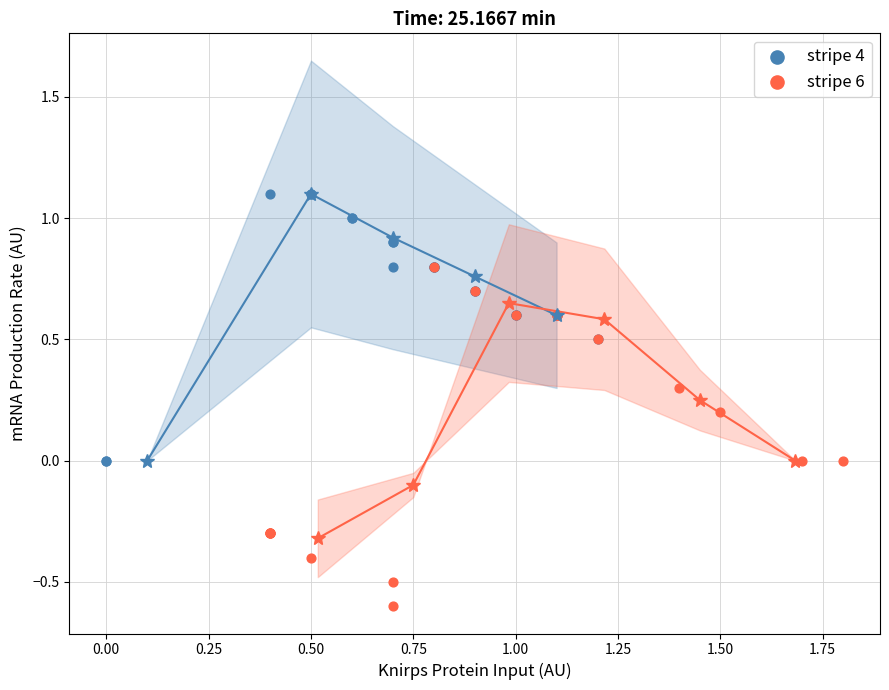

What are all the series names shown in the legend?

stripe 4, stripe 6